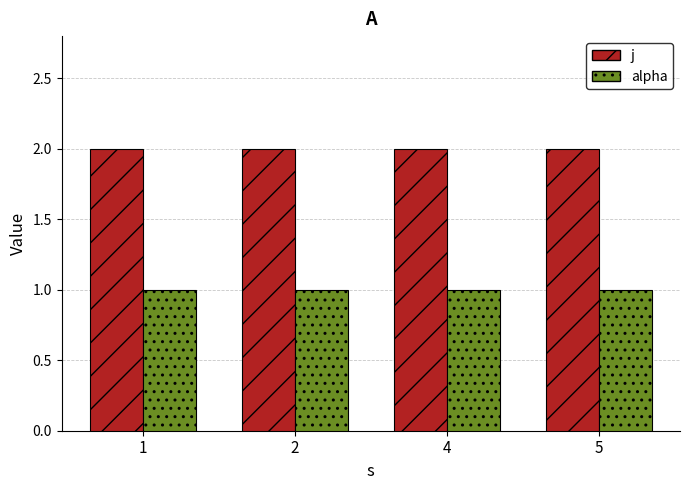

Which series has the largest total across all categories?

j